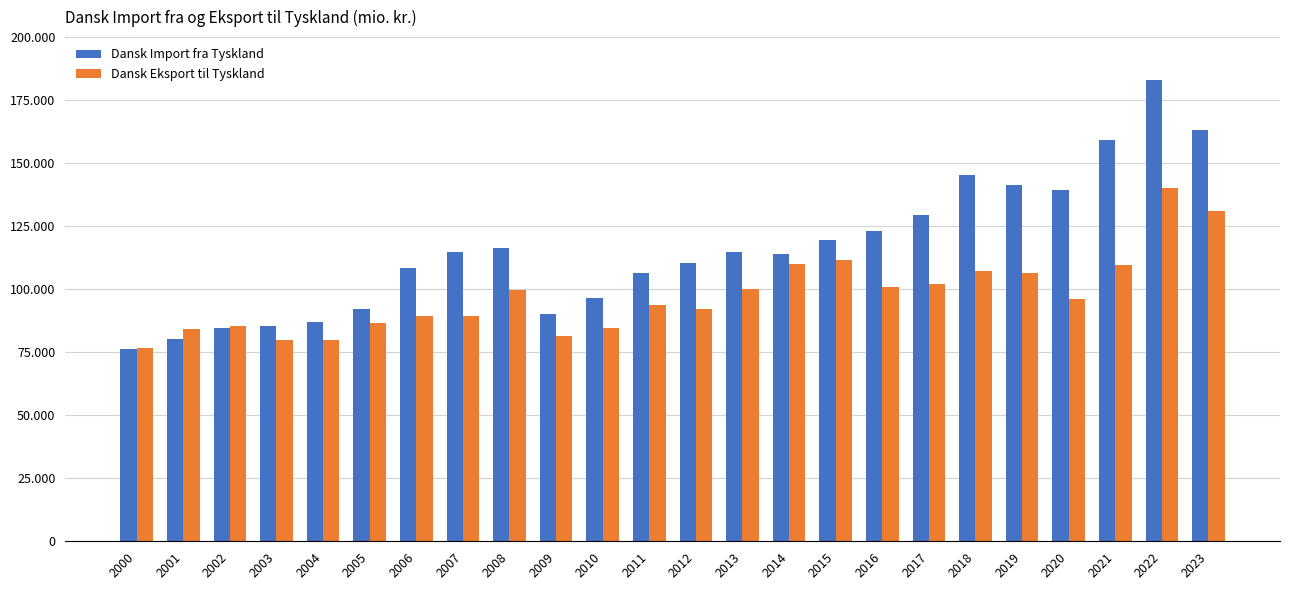

Rank the series at 2008 from highest to lowest value.

Dansk Import fra Tyskland, Dansk Eksport til Tyskland